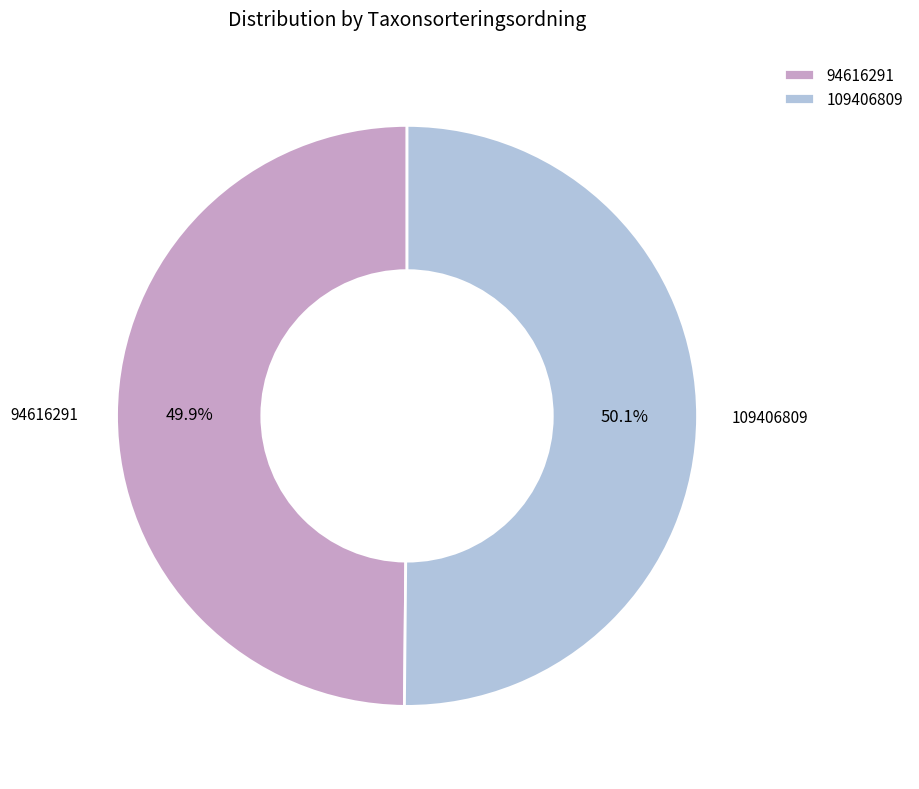

What percentage is the 94616291 slice, to the nearest percent?

50%